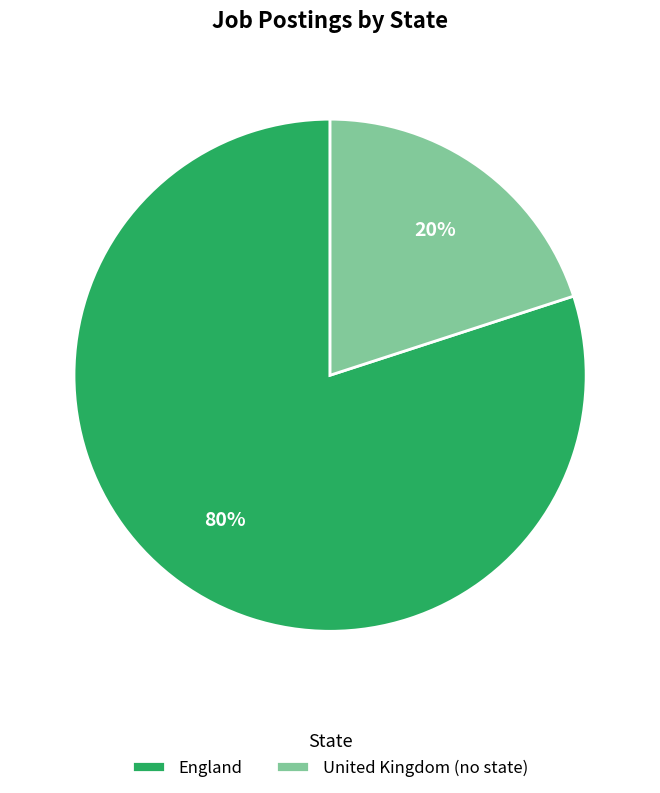

To the nearest percent, what is the difference between the largest and smallest slice percentages?

60%